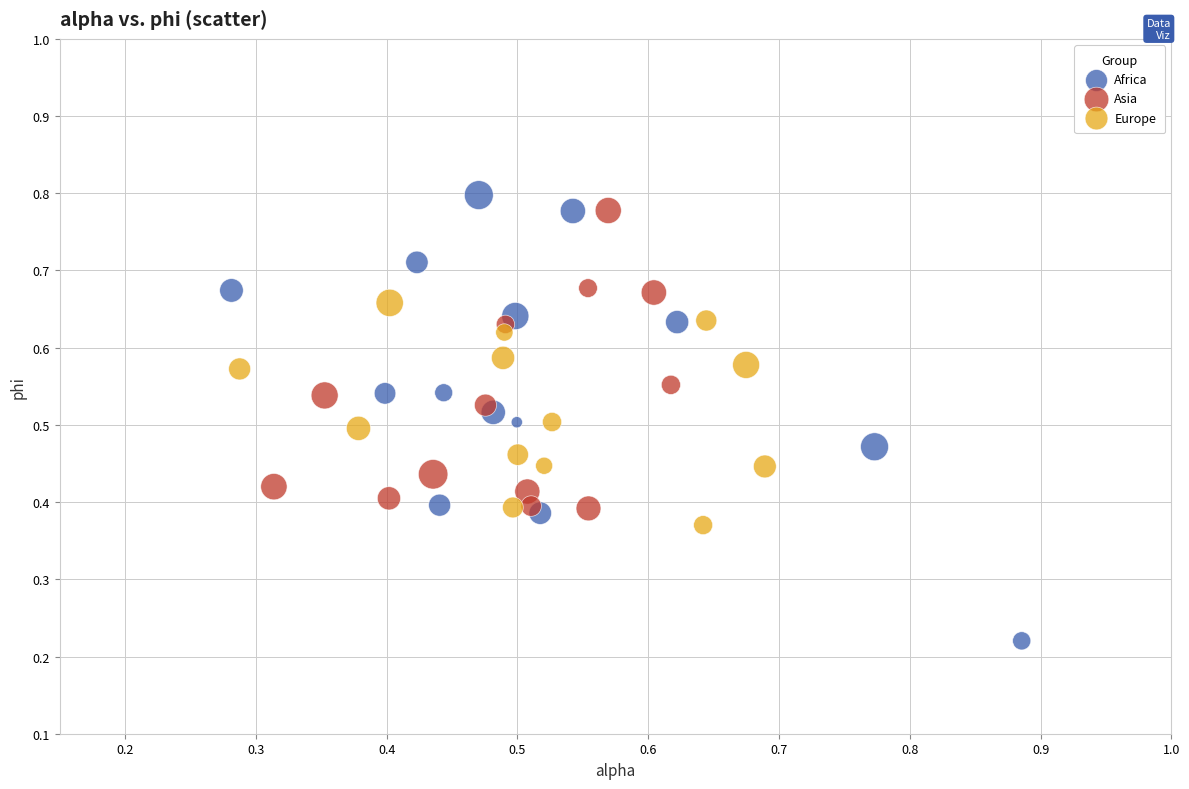

Which series reaches the minimum Y coordinate?

Africa